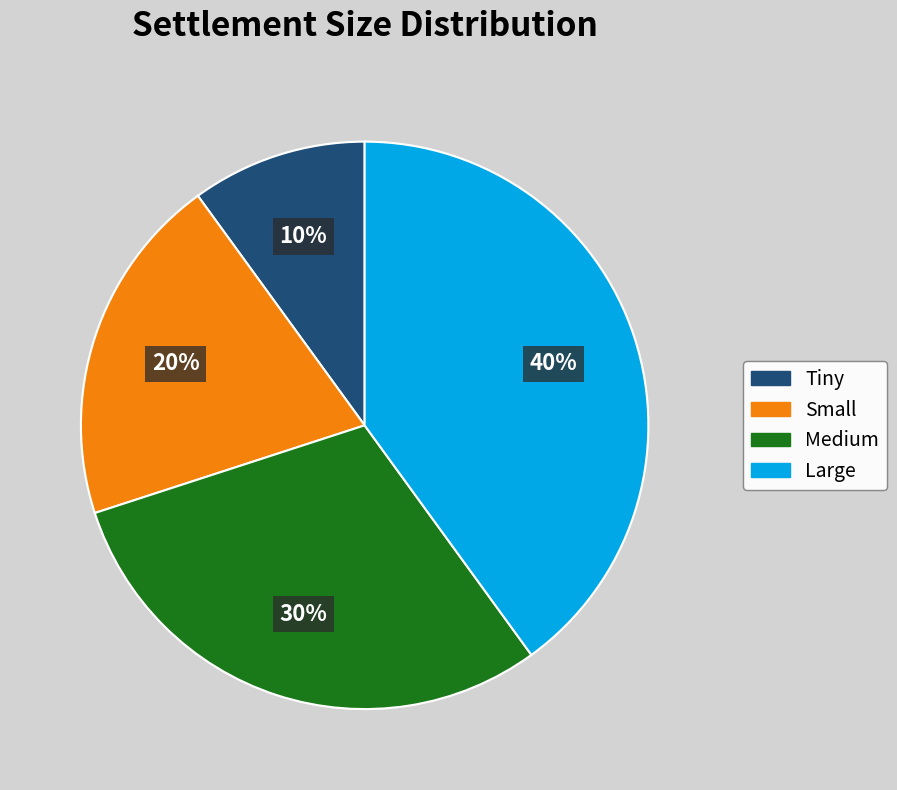

Is there a majority slice in this chart?

No